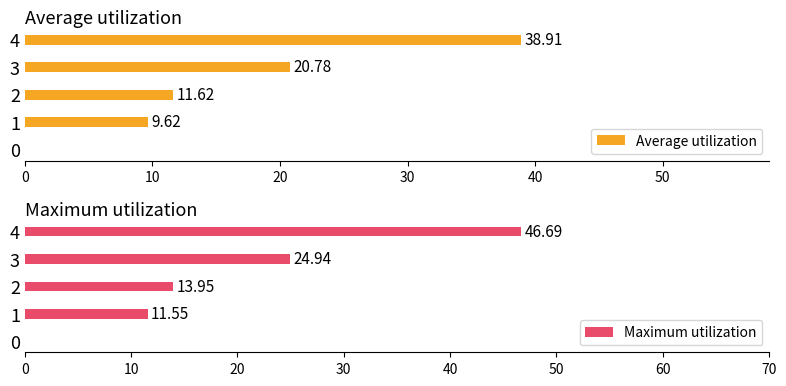

What is the sum of all Maximum utilization values?

97.1